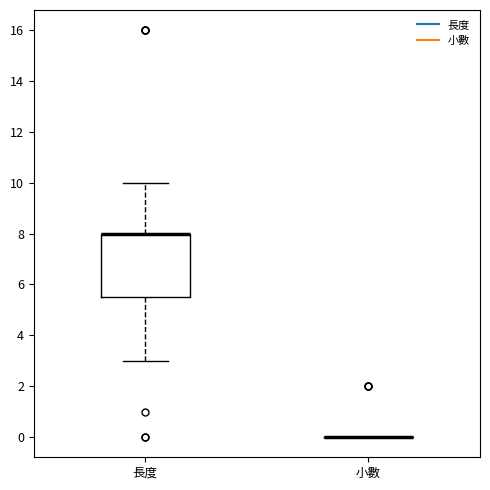

Reading left to right, transcribe this box plot: for each box, give where its median line is, the range the box spans, and where its two whiskers end, as read against the y-axis. The values are not printed on the chart, so give them approximately, as read against the axis.

長度: median 8.0 (drawn on the box's upper edge), box 5.6 to 8.0, whiskers 3.0 to 10.0
小數: box collapsed to a line at 0.0, whiskers 0.0 to 0.0